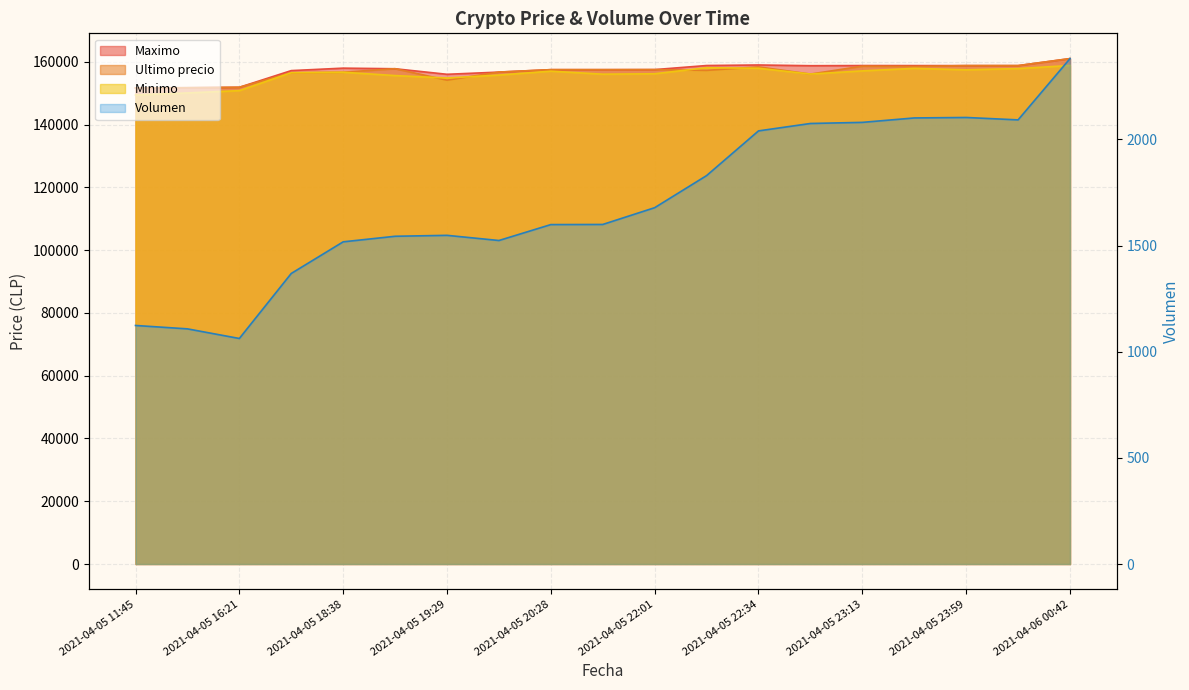

Which has a higher value, 2021-04-05 11:45 or 2021-04-05 23:13?

2021-04-05 23:13